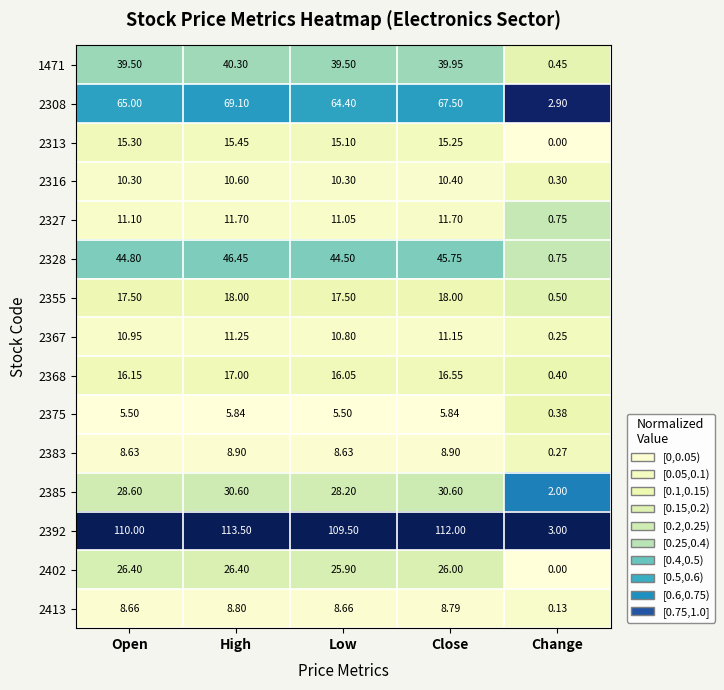

Which series changed the most between High and Low?

2308